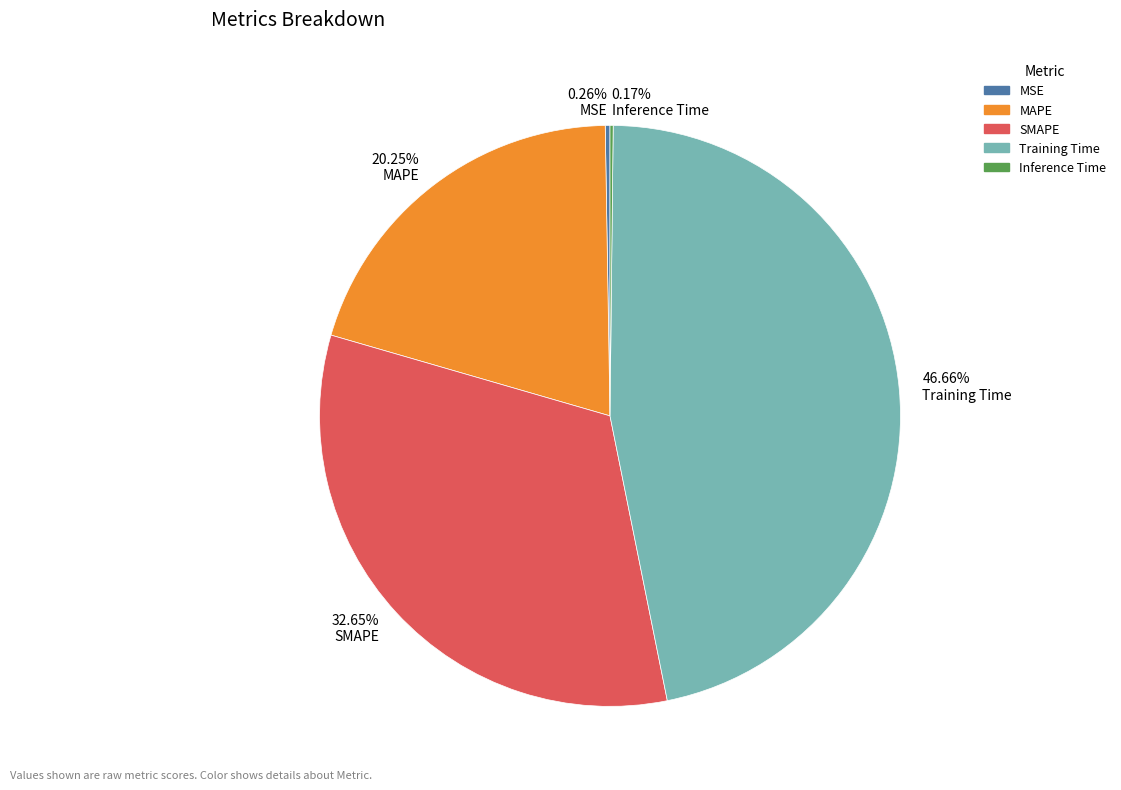

Does any single category account for the majority?

No